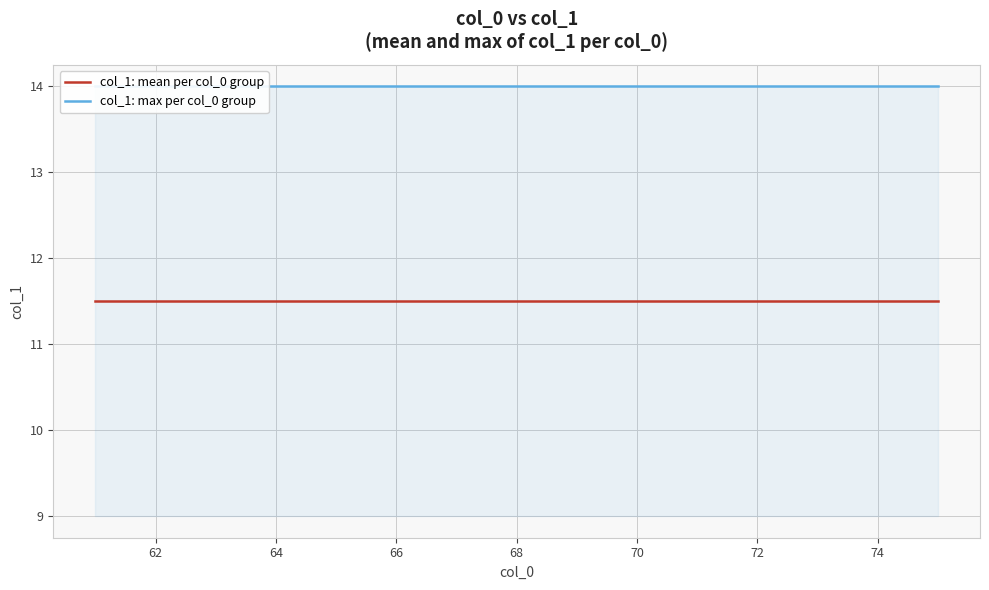

What is the value of the col_1: mean per col_0 group point at the 5th from the left?

11.5